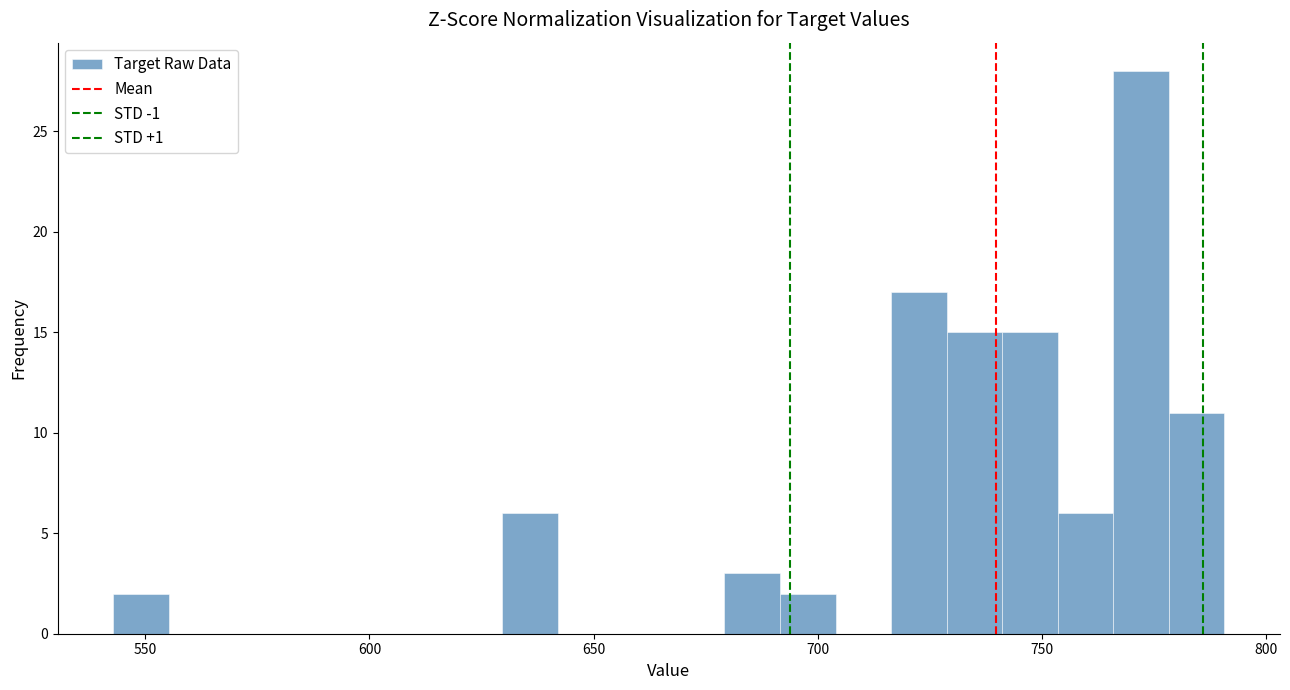

Read against the x-axis, roughly where is the centre of the tallest bar?

770